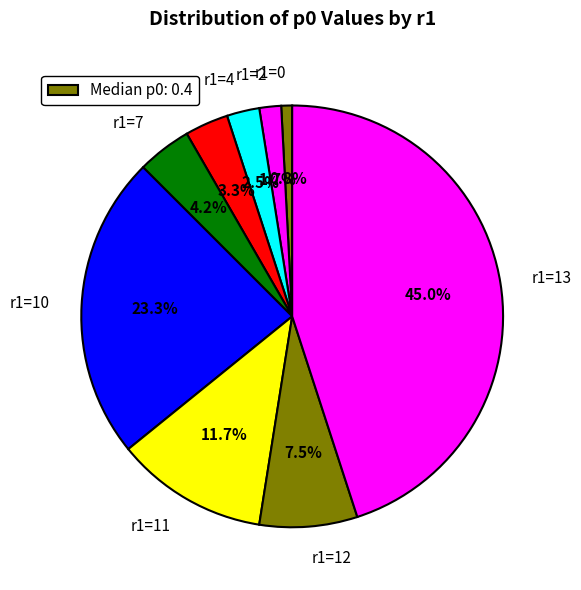

Combined, what portion of the pie is r1=10 and r1=12?

30.8%